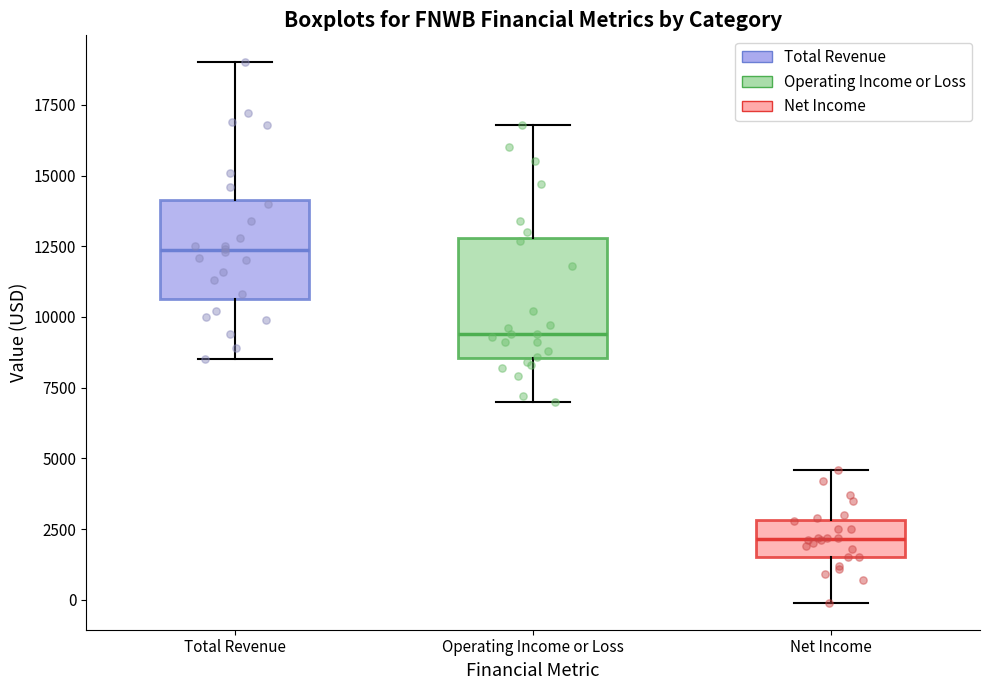

Which box is the tallest, from its lower edge to its upper edge?

Operating Income or Loss